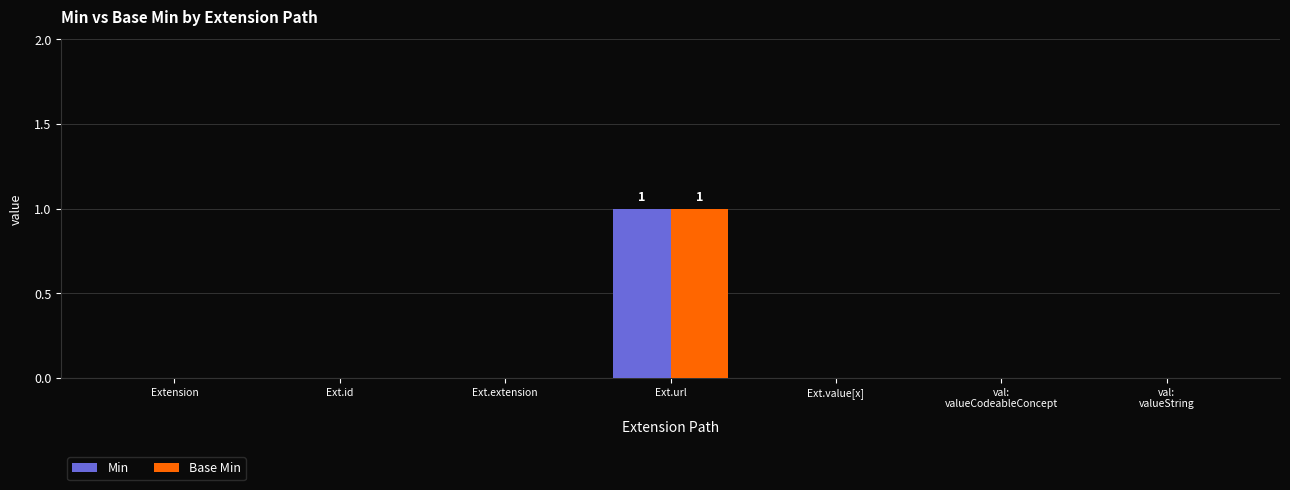

Reading left to right, list all the values displayed in this chart.

Min: 0	0	0	1	0	0	0
Base Min: 0	0	0	1	0	0	0